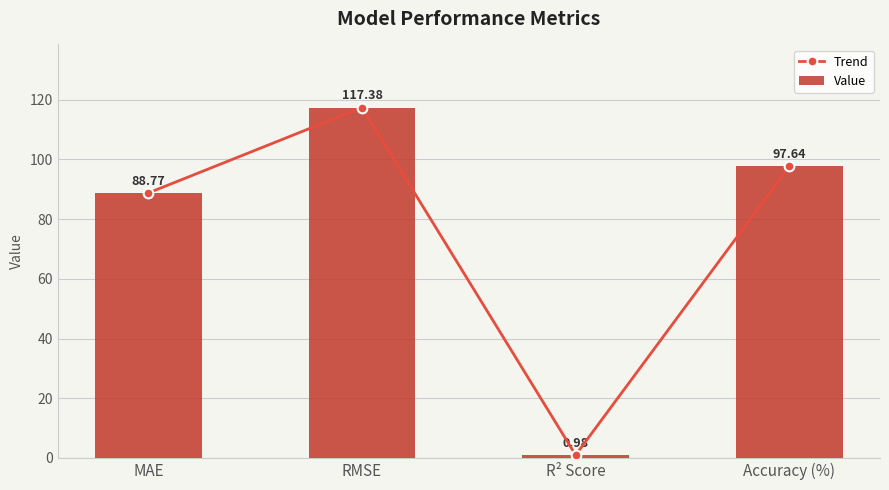

True or false: Trend has a value of 42.5 at Accuracy (%).

False